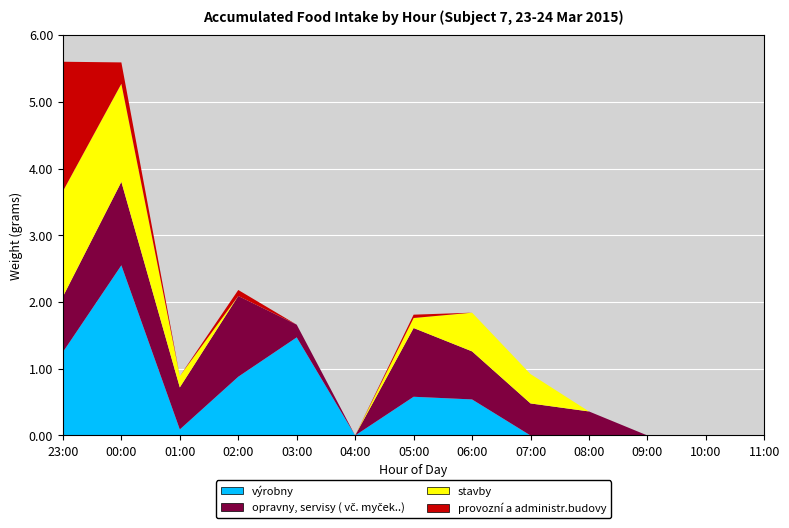

Reading left to right, what are all the values shown in this chart?

výrobny: 1.2	2.5	0.1	0.9	1.5	0.0	0.6	0.5	0.0	0.0	0.0	0.0	0.0
opravny, servisy ( vč. myček..): 0.8	1.2	0.6	1.2	0.2	0.0	1.0	0.7	0.5	0.4	0.0	0.0	0.0
stavby: 1.6	1.5	0.2	0.0	0.0	0.0	0.1	0.6	0.4	0.0	0.0	0.0	0.0
provozní a administr.budovy: 1.9	0.3	0.0	0.1	0.0	0.0	0.1	0.0	0.0	0.0	0.0	0.0	0.0